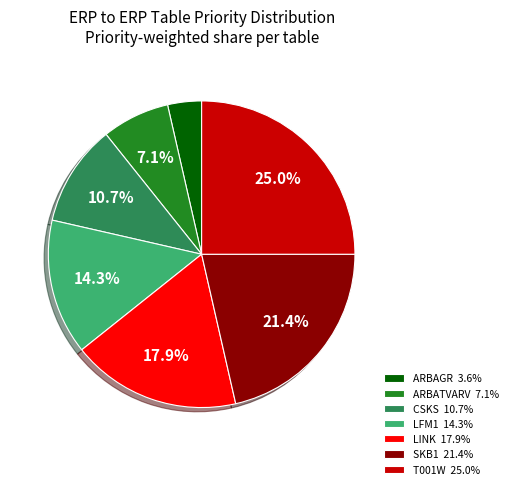

To the nearest percent, what portion does ARBATVARV represent?

7%